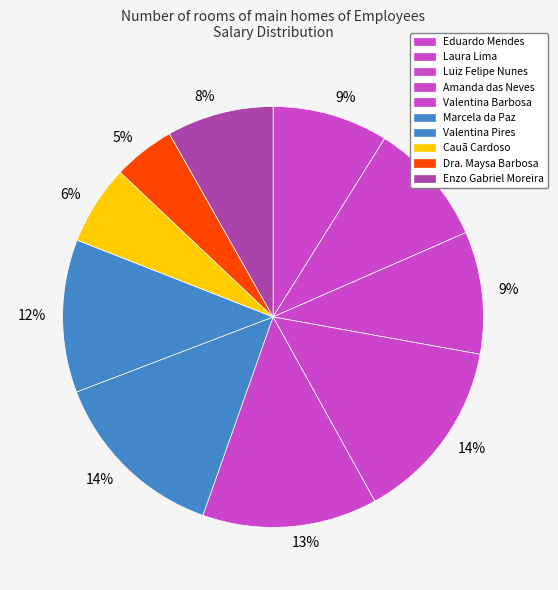

What percentage is the Luiz Felipe Nunes slice, to the nearest percent?

9%